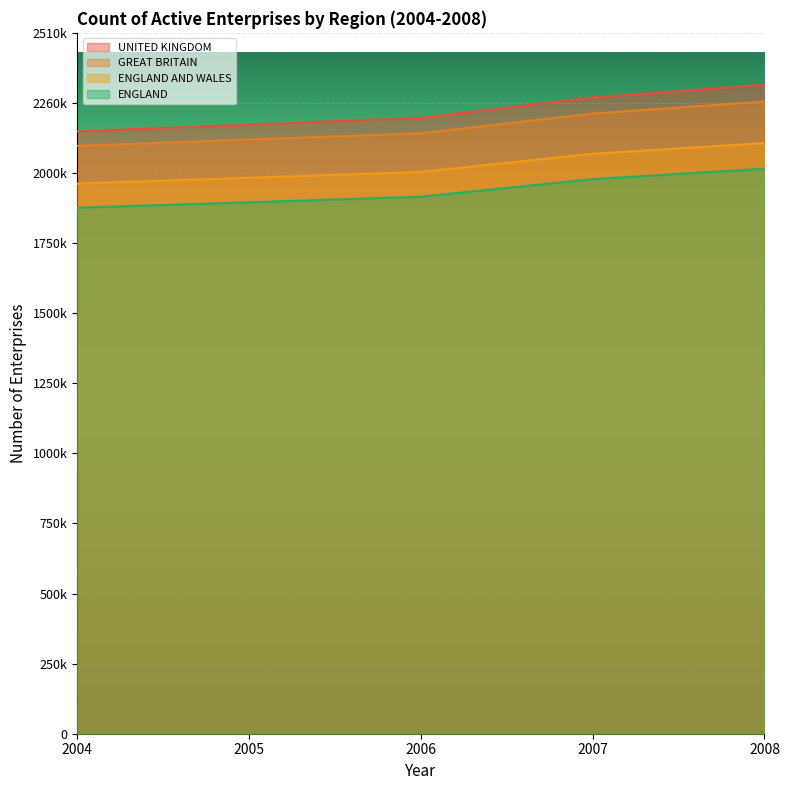

At which category does the chart reach its peak across all series?

2008